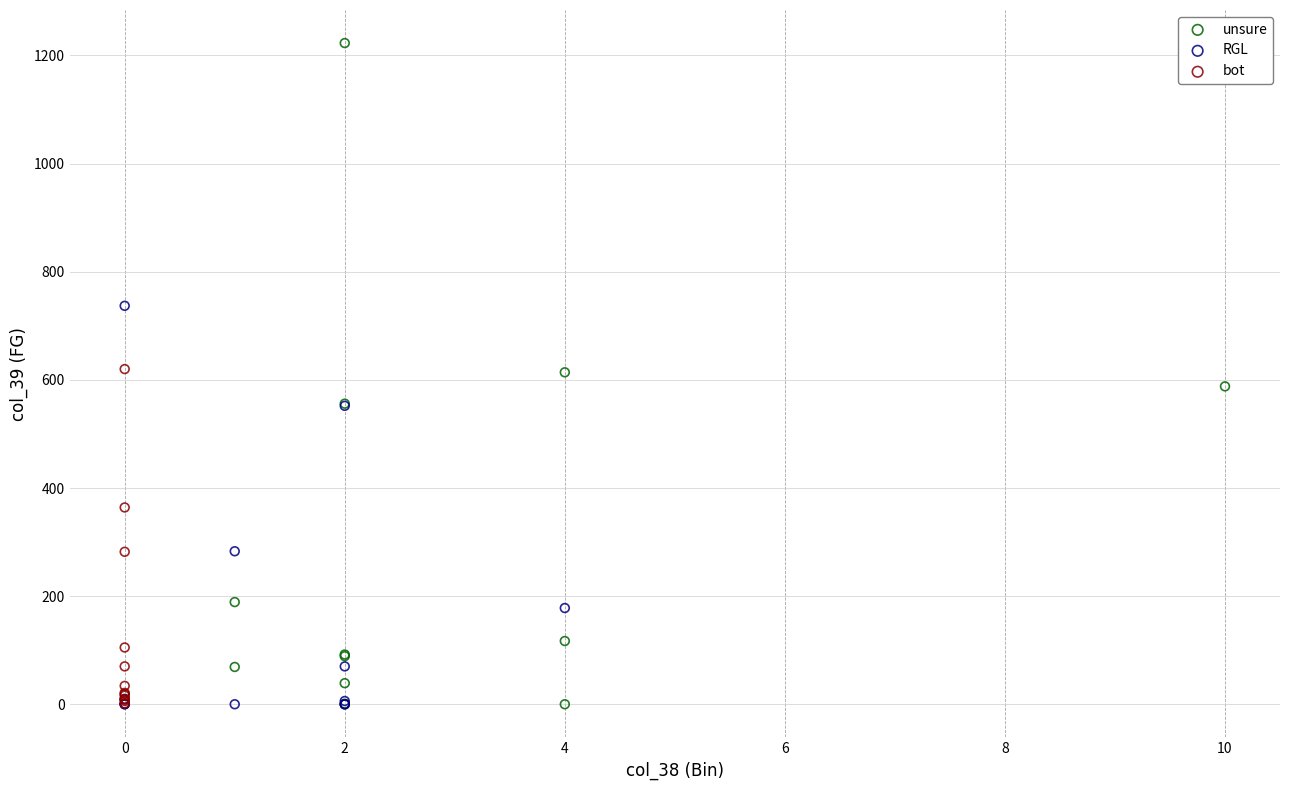

Which series has the largest Y range (max minus min)?

unsure